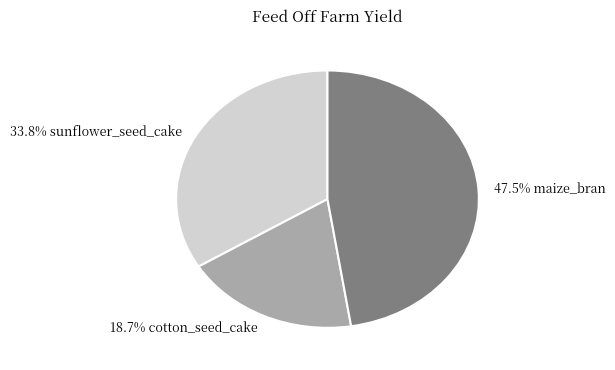

Does any single category account for the majority?

No